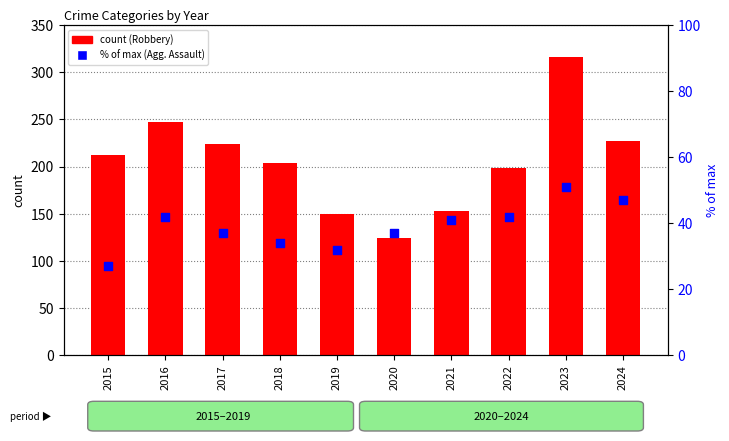

What are all the series names shown in the legend?

Robbery, % of max (Agg. Assault)